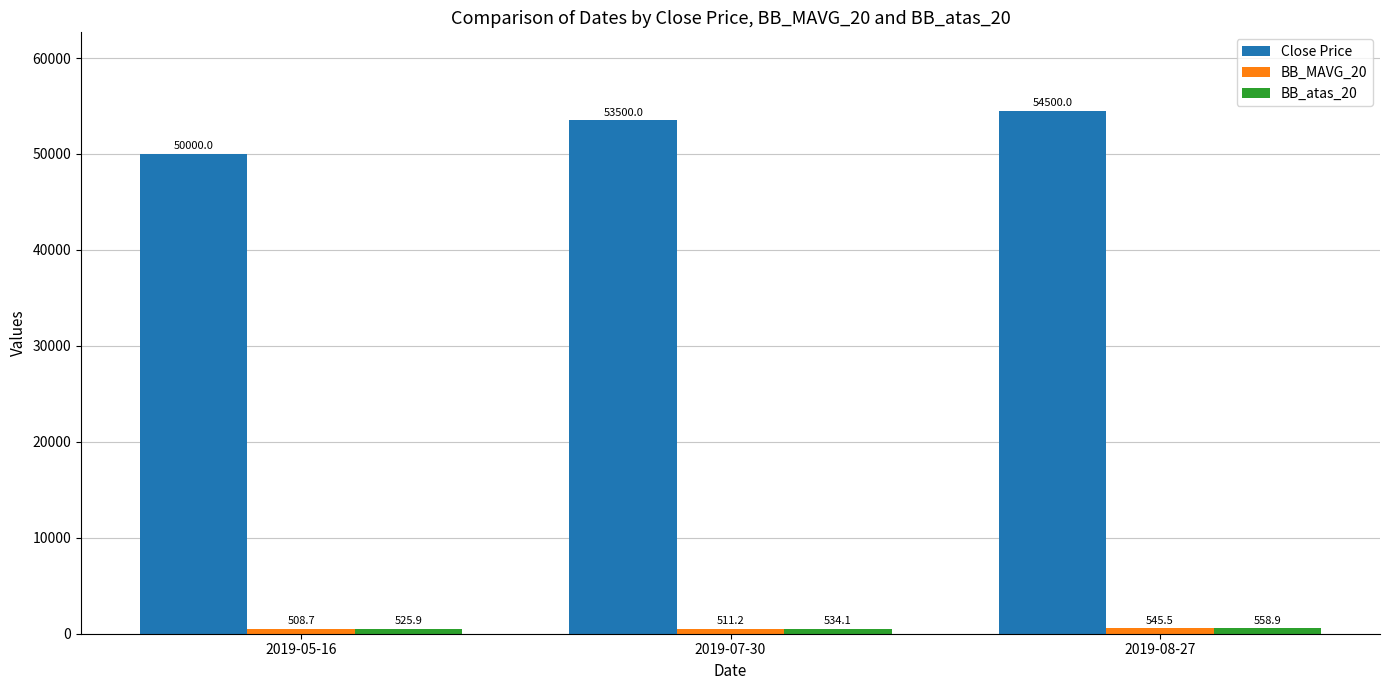

The Close Price series shows 69449.9 at 2019-05-16. True or false?

False